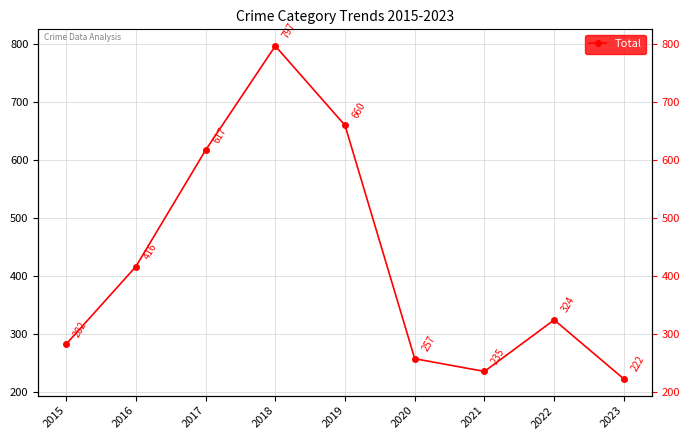

What is the sum of the values at 2020 and 2019?

917